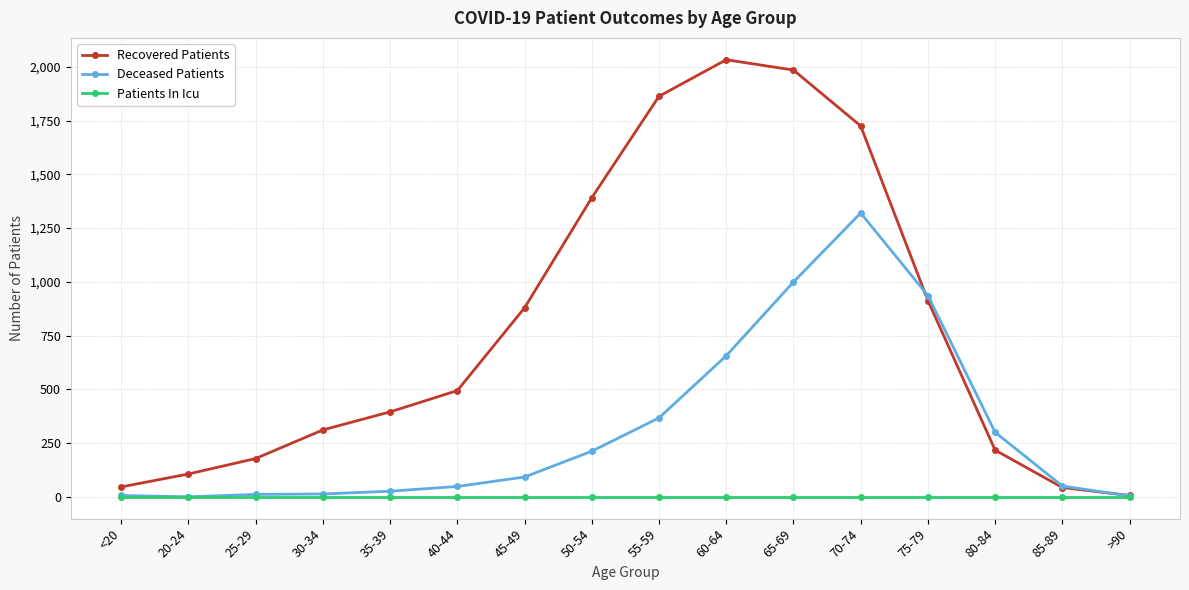

What is the difference between the highest and lowest values at 35-39?

395